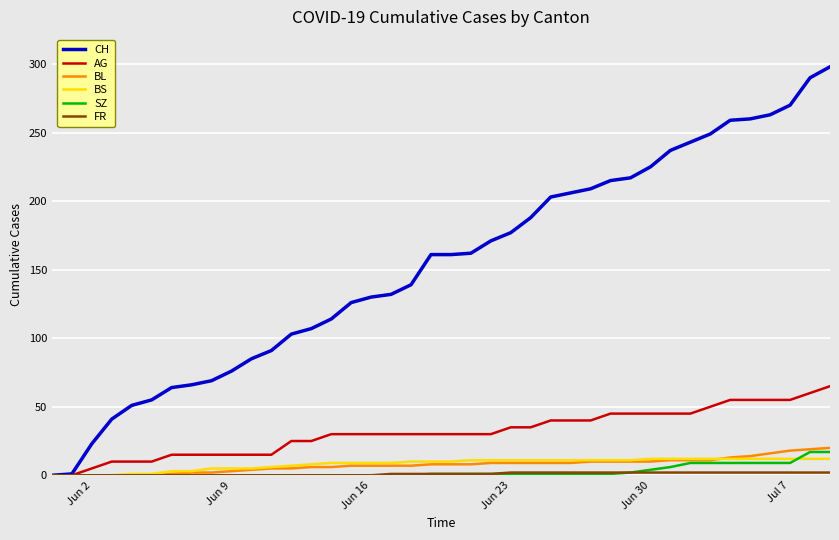

Which series has the largest total across all categories?

CH